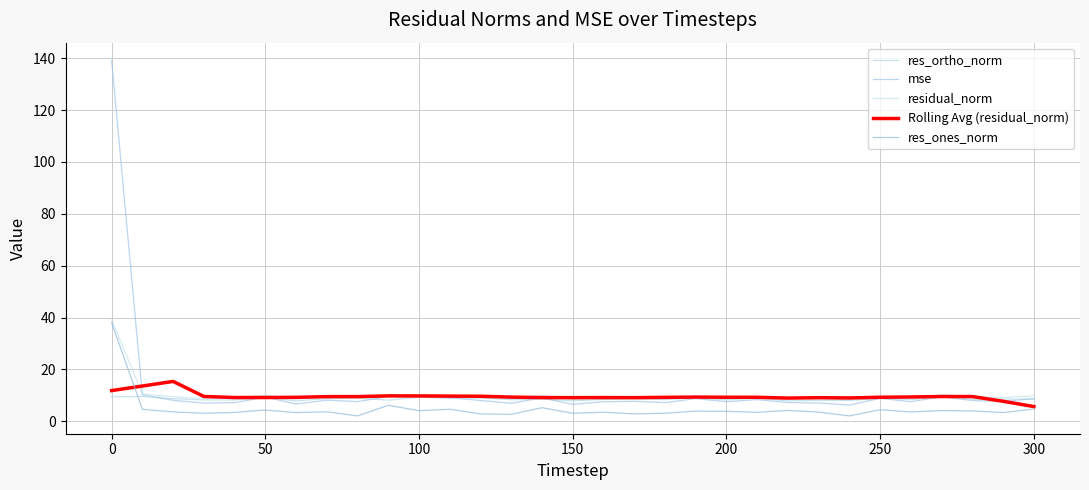

Does the chart display data point markers on the line(s)?

No